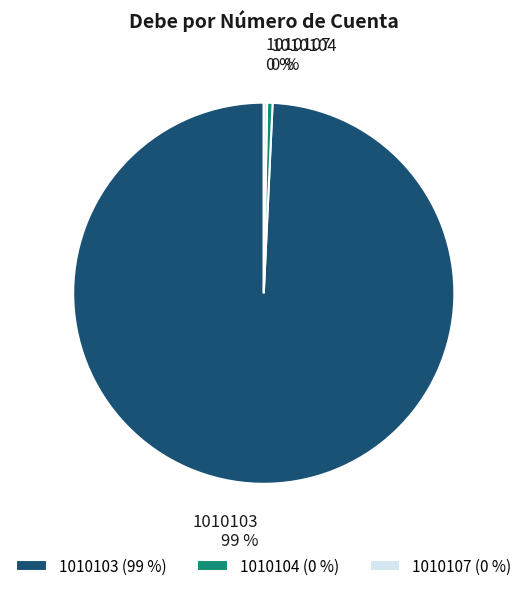

Combined, do 1010103 and 1010104 account for over 50%?

Yes